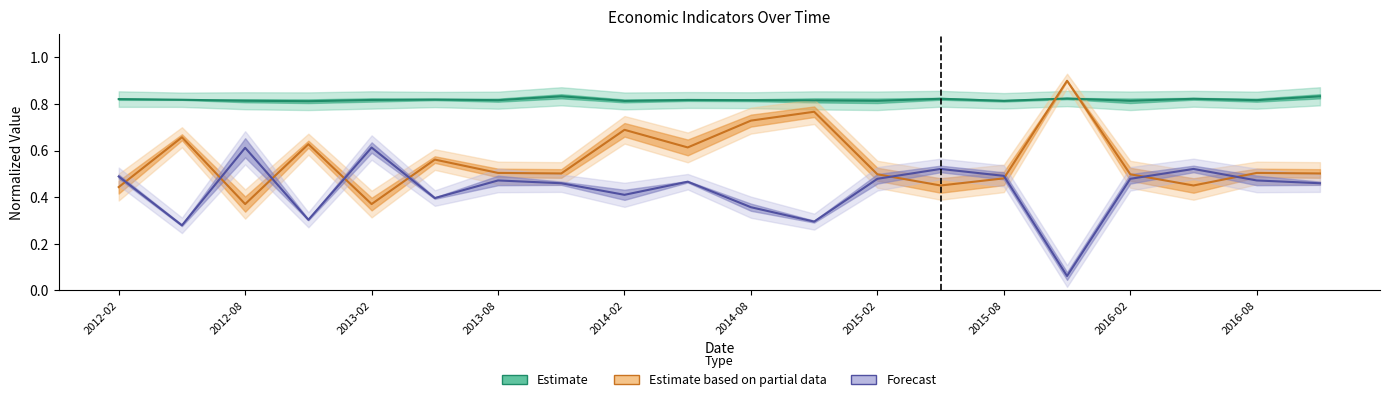

What is the sum of the Estimate values at 14 and 2016-08?

1.6